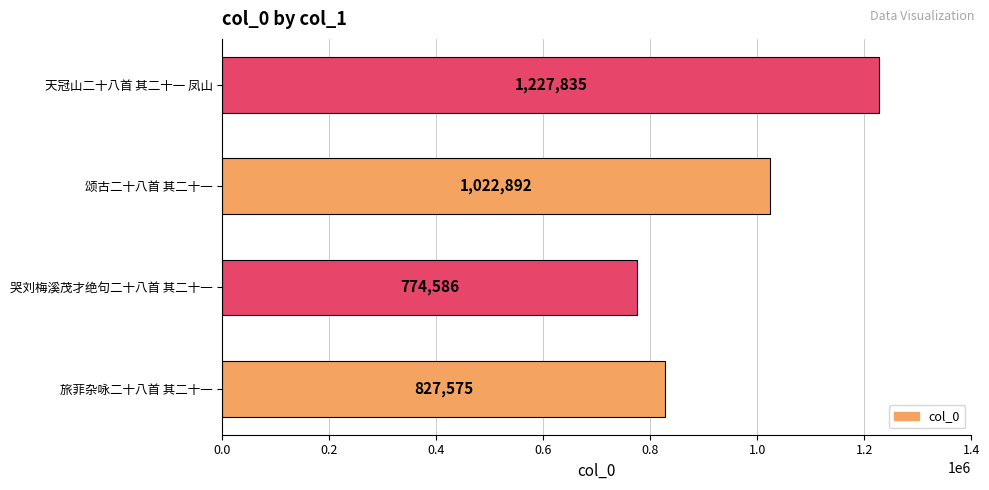

List the labels in order of value, smallest first.

哭刘梅溪茂才绝句二十八首 其二十一, 旅菲杂咏二十八首 其二十一, 颂古二十八首 其二十一, 天冠山二十八首 其二十一 凤山